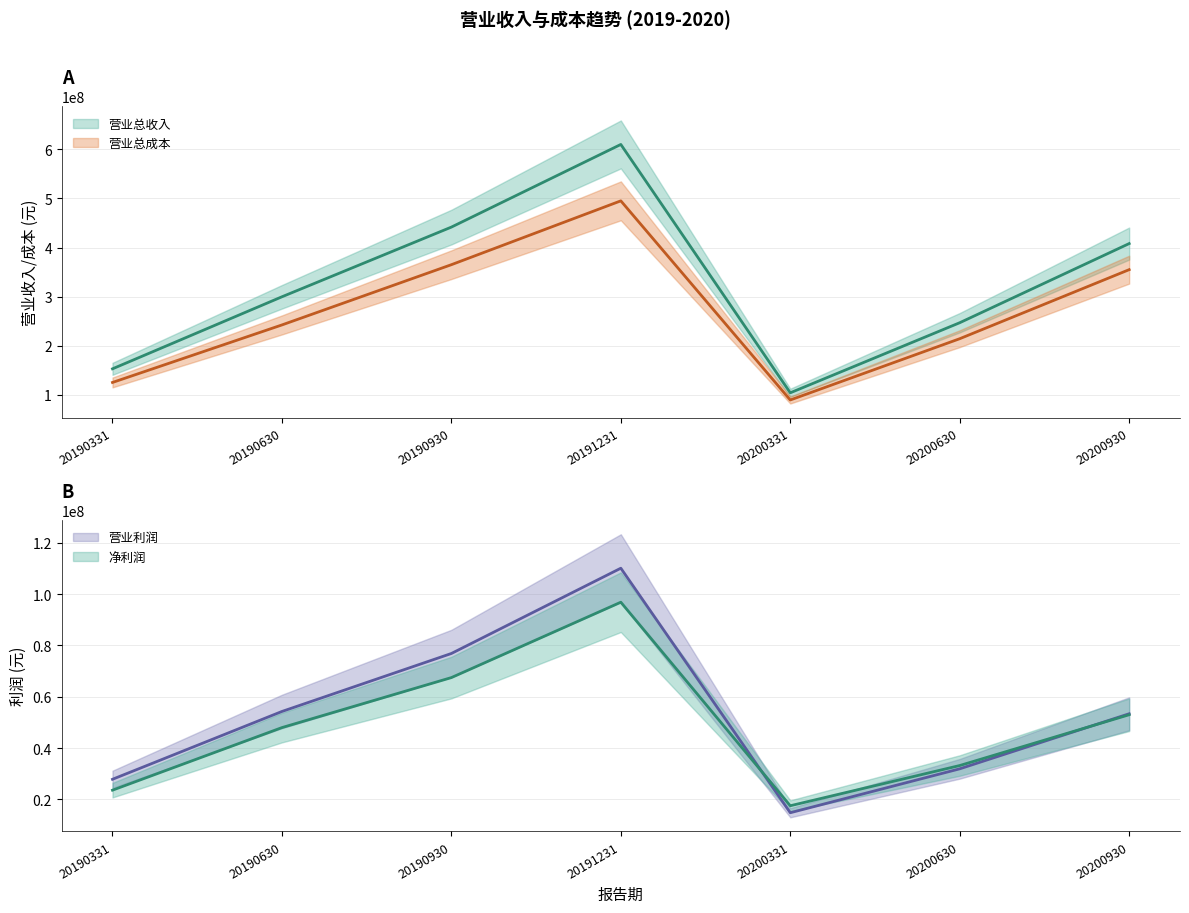

Where do 净利润 and 营业利润 first cross each other?

20191231 and 20200331